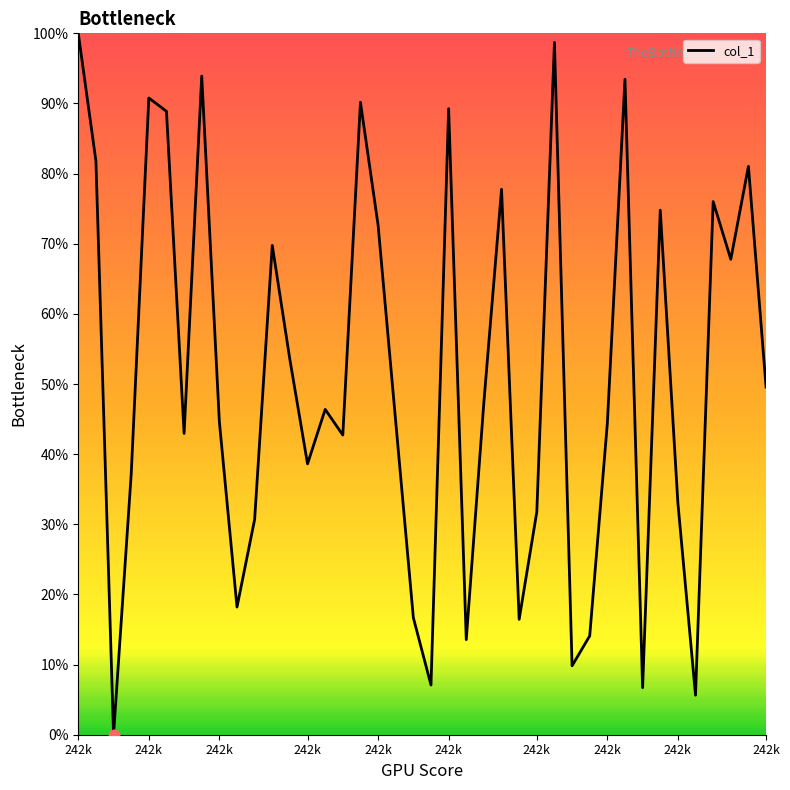

What is the greatest value displayed?

100.0